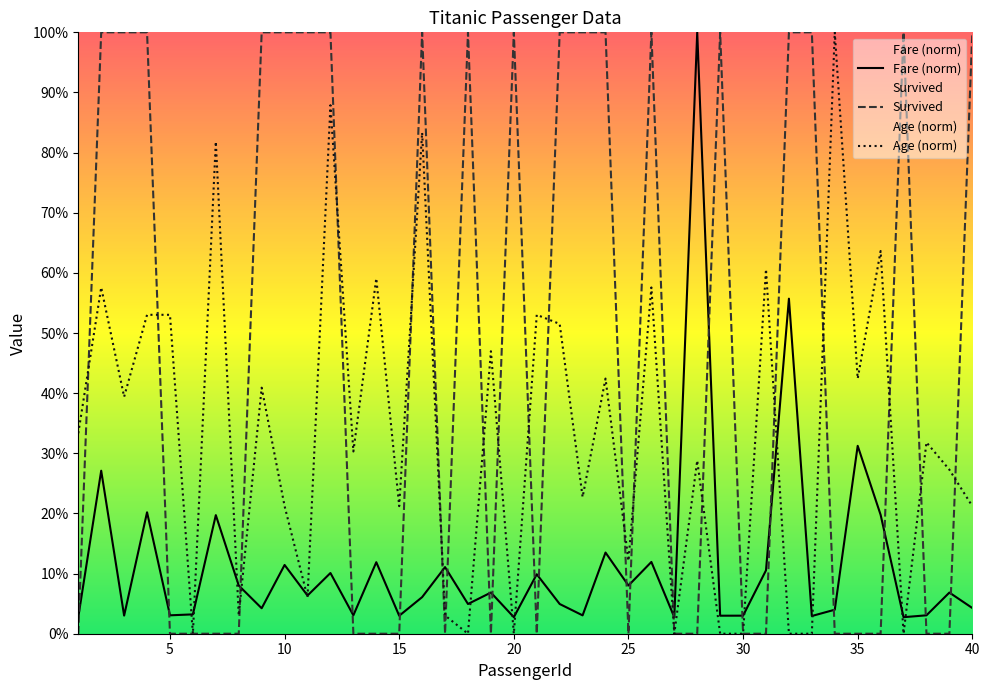

Between 24 and 20, which is larger?

24